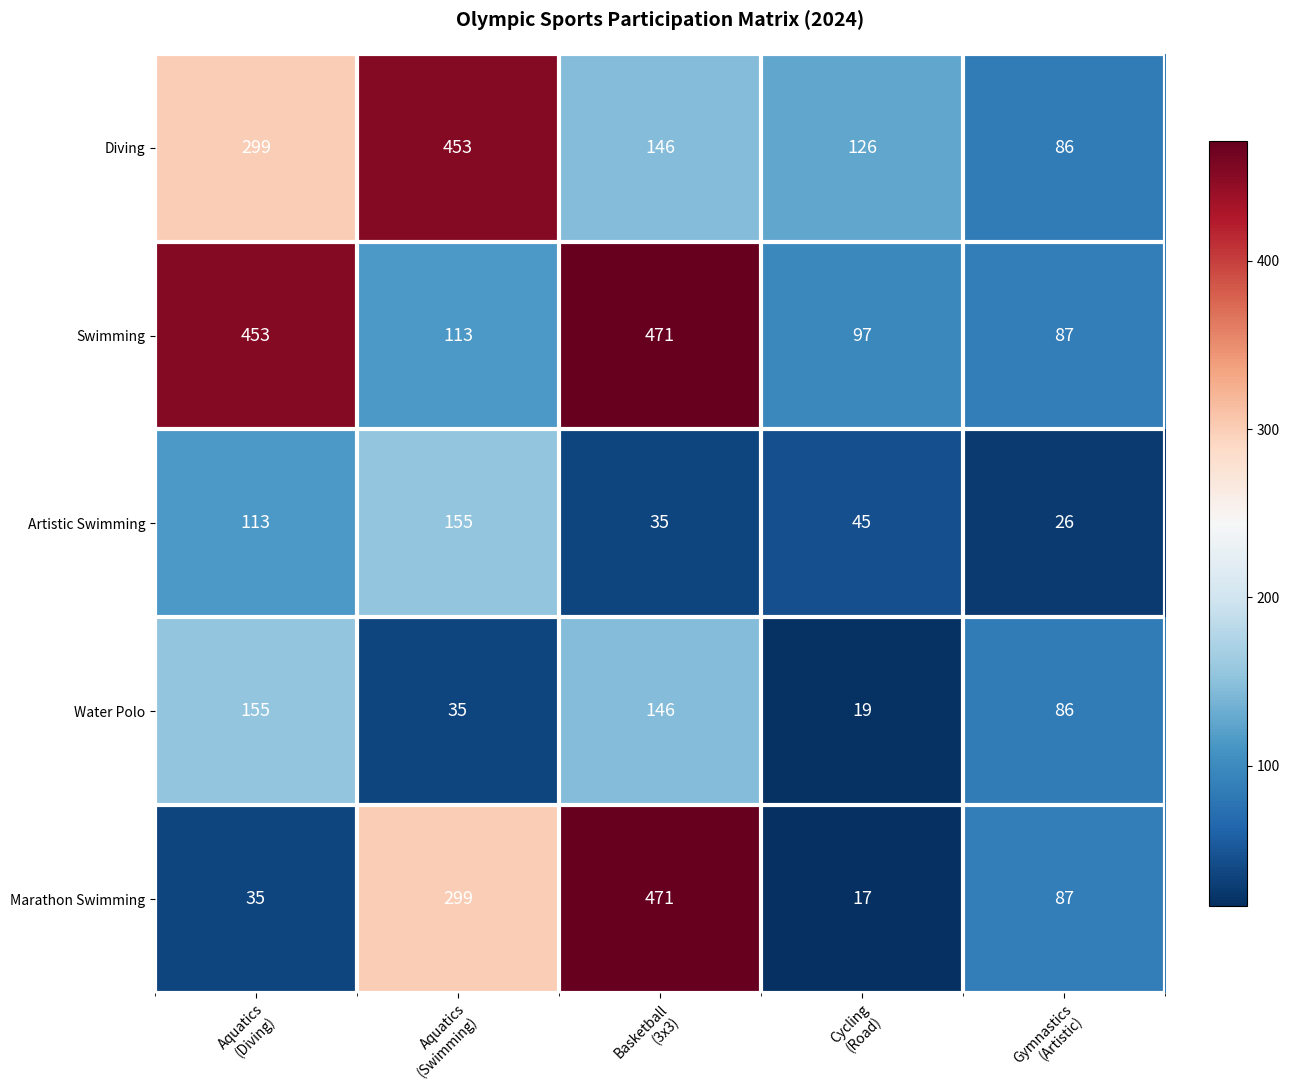

What is the sum of all Water Polo values?

441